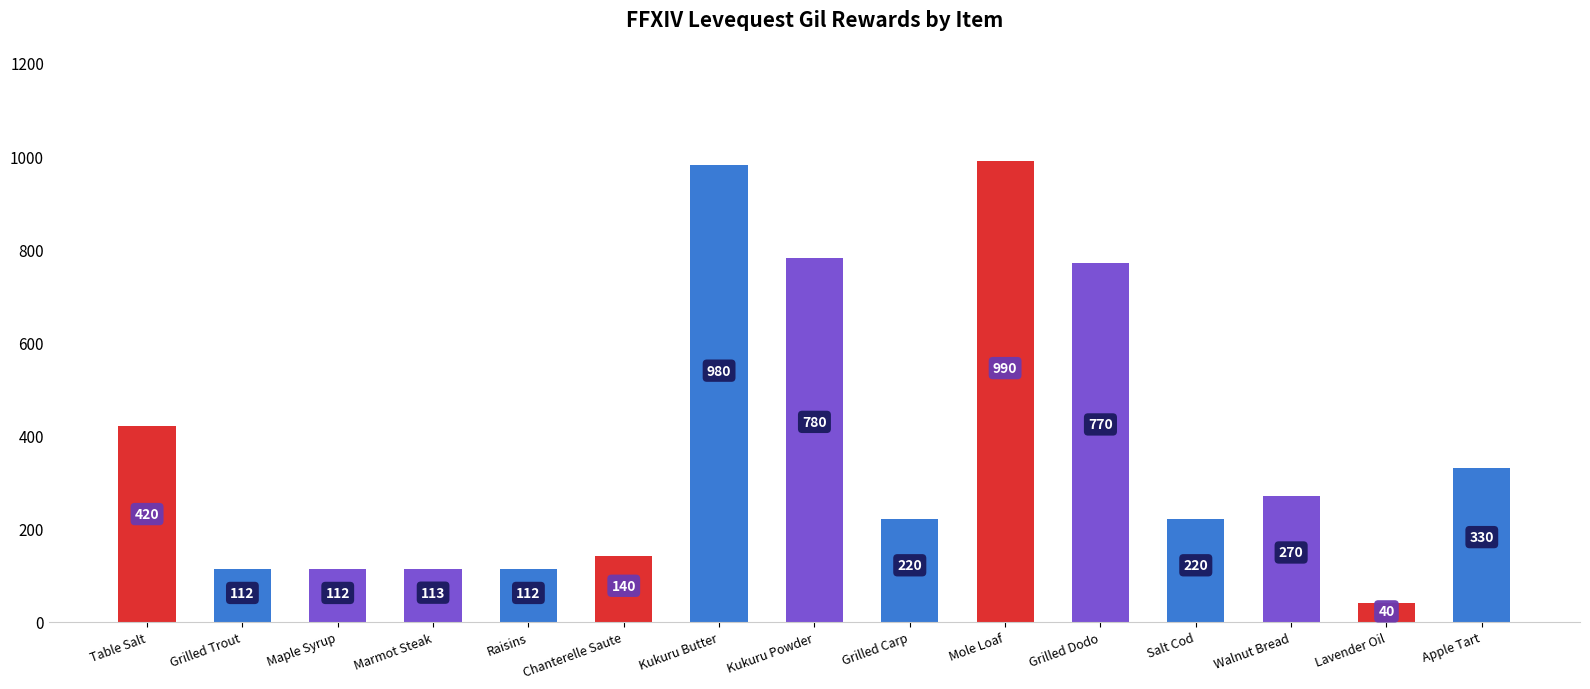

What is the label of the 13th bar from the left?

Walnut Bread